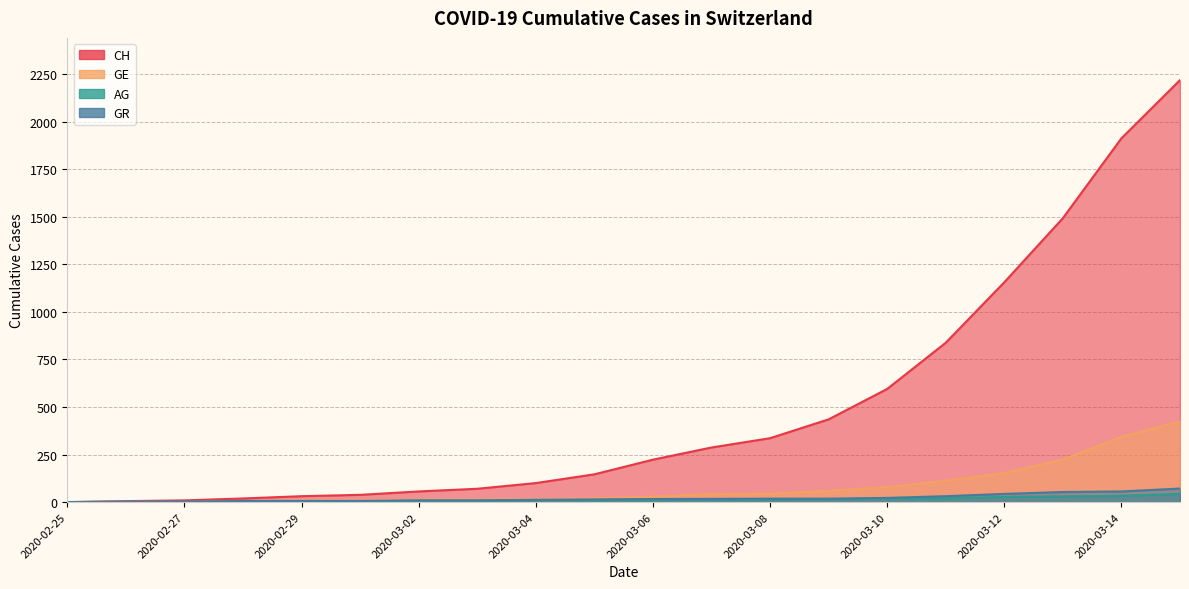

Which series changed the most between 2020-02-26 and 2020-03-07?

CH